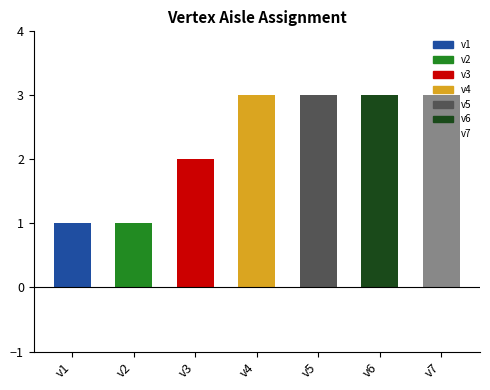

What is the ratio of the value at v2 to the value at v4?

0.3